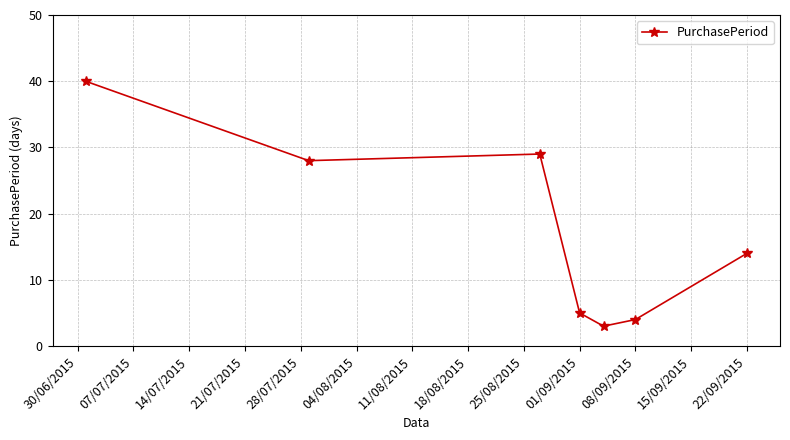

What is the average value?

18